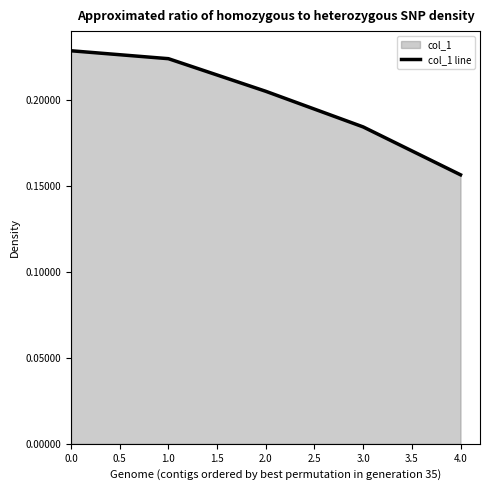

The chart shows a value of 0.4 at 1.0. True or false?

False